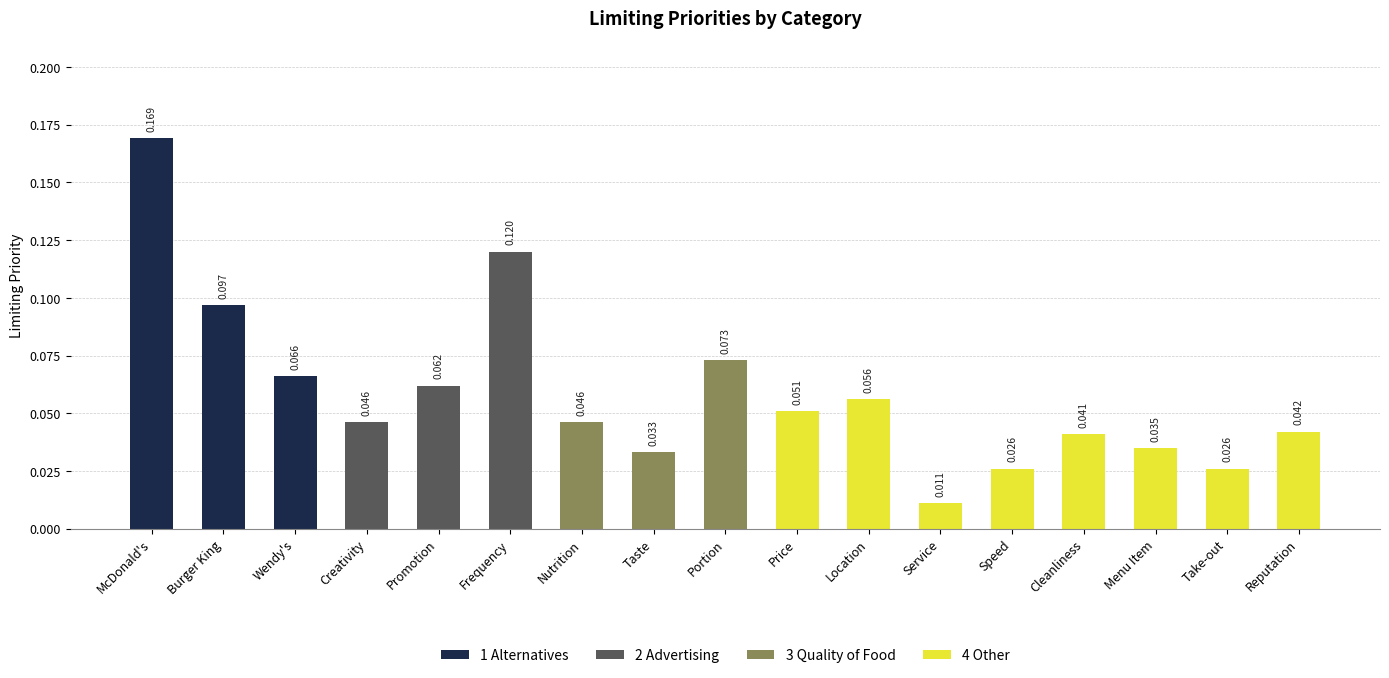

What is the sum of all values?

1.0